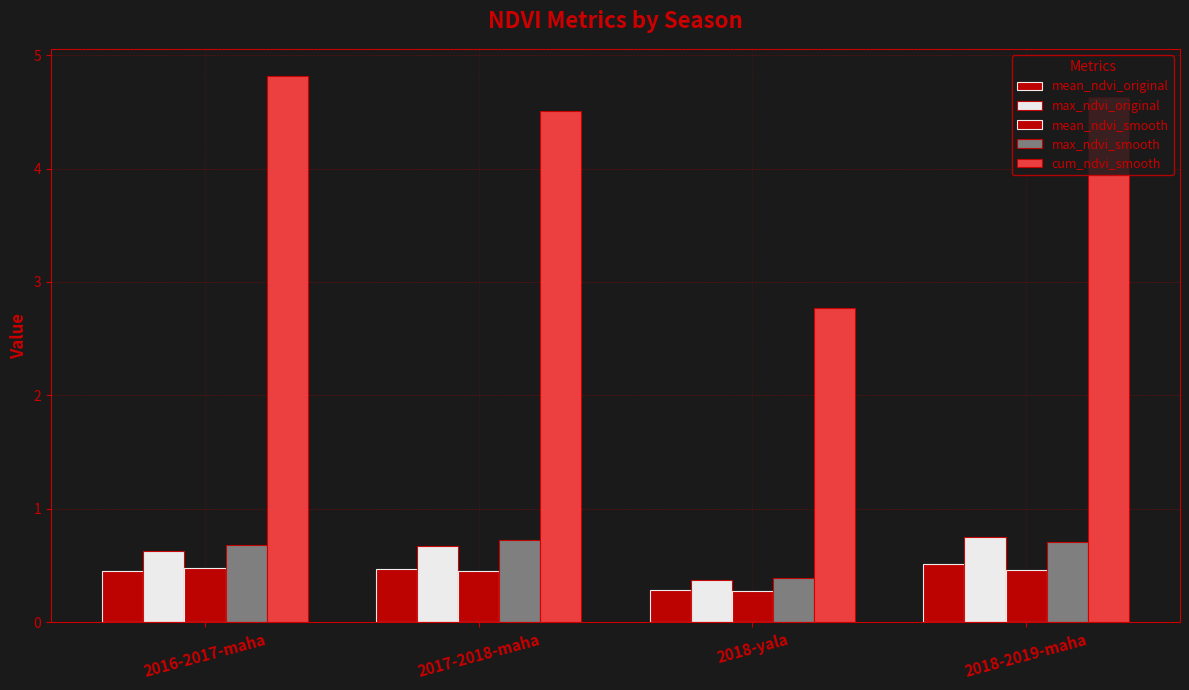

What is the sum of the max_ndvi_original values at 2017-2018-maha and 2016-2017-maha?

1.3